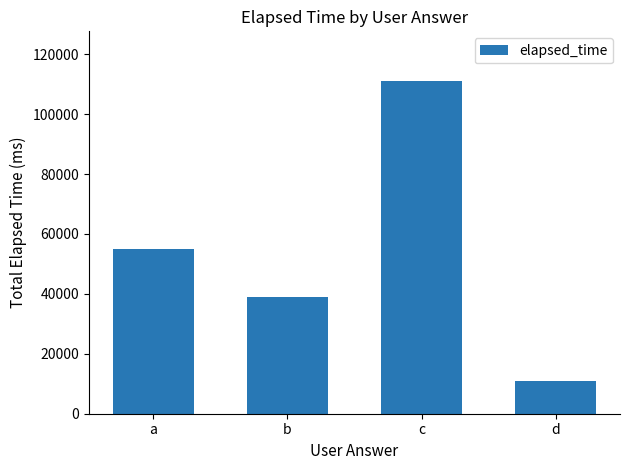

Count the values in the range 39000 to 111000.

3